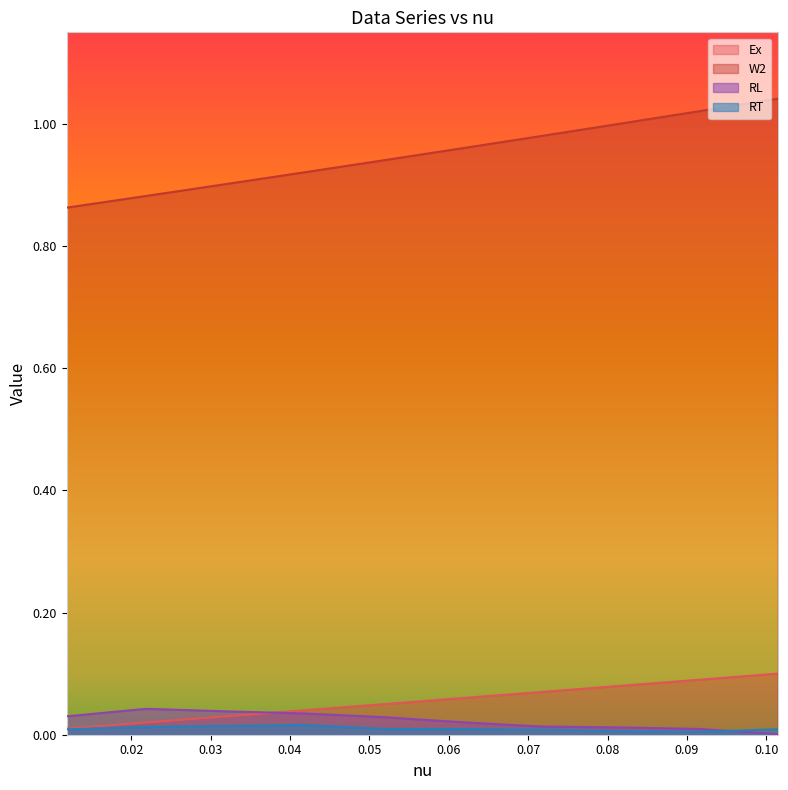

True or false: Ex has more than 1 interior local peaks.

False